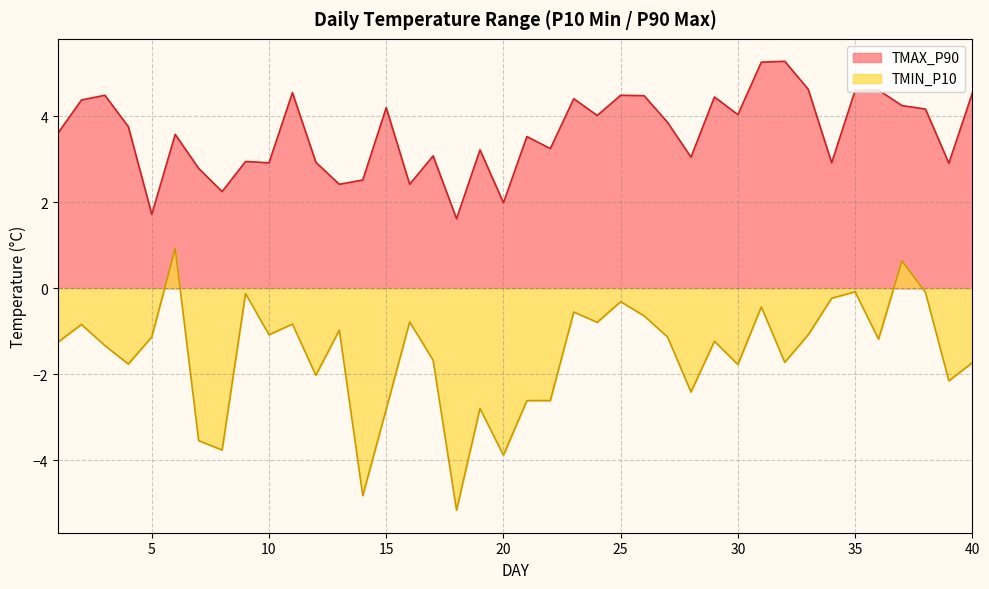

What is the minimum value for TMIN_P10?

-5.2